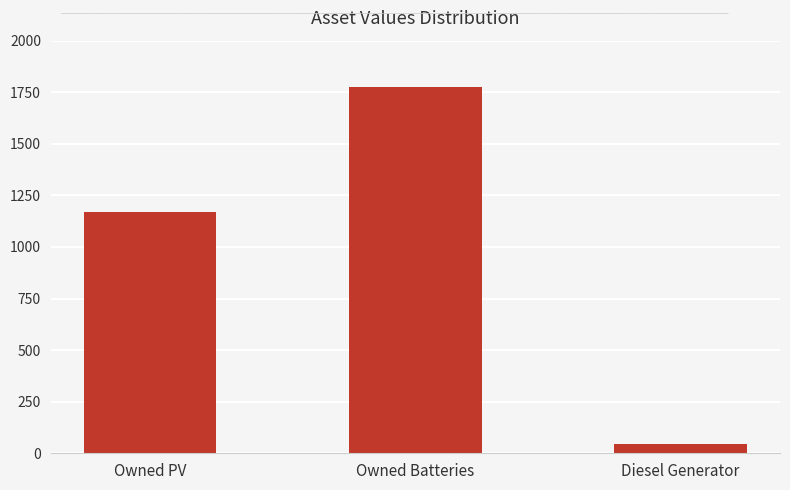

What is the sum of all values?

2987